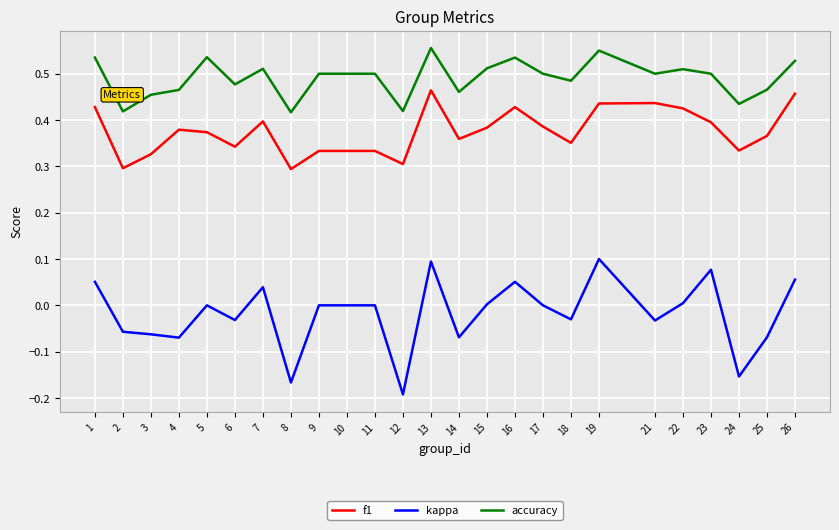

Which label corresponds to the smallest value in the chart?

12